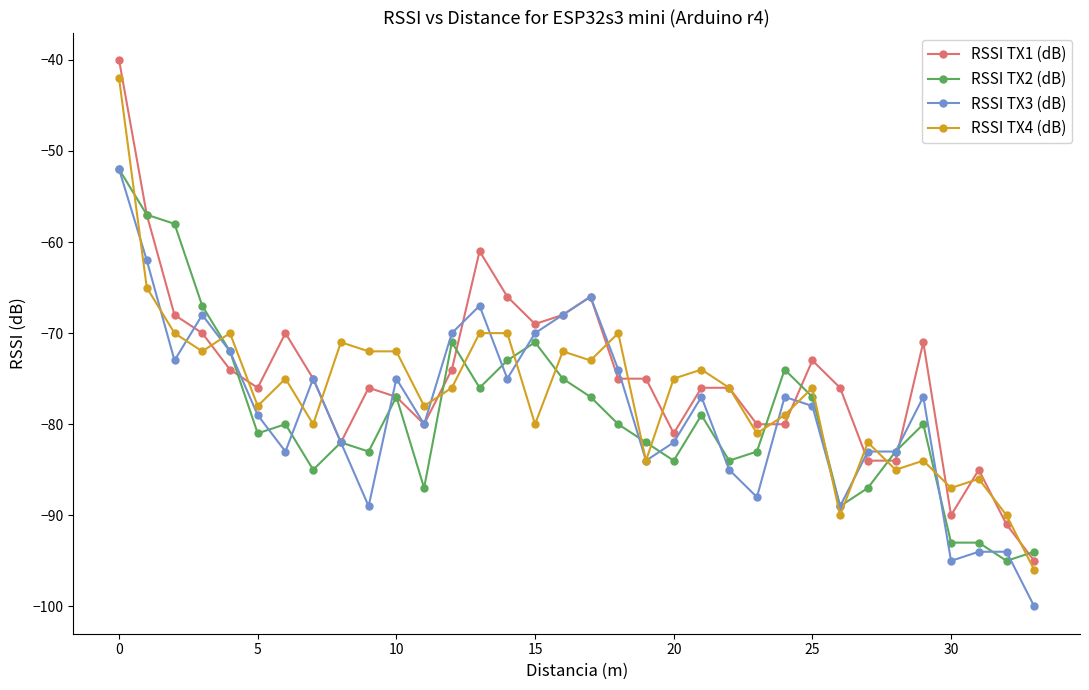

What is the value of the RSSI TX3 (dB) point at the 20th from the left?

-84